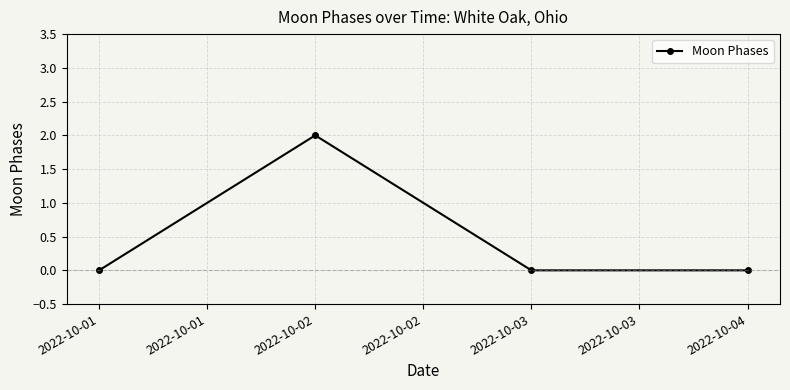

True or false: the data shows 1 at 2022-10-04.

False